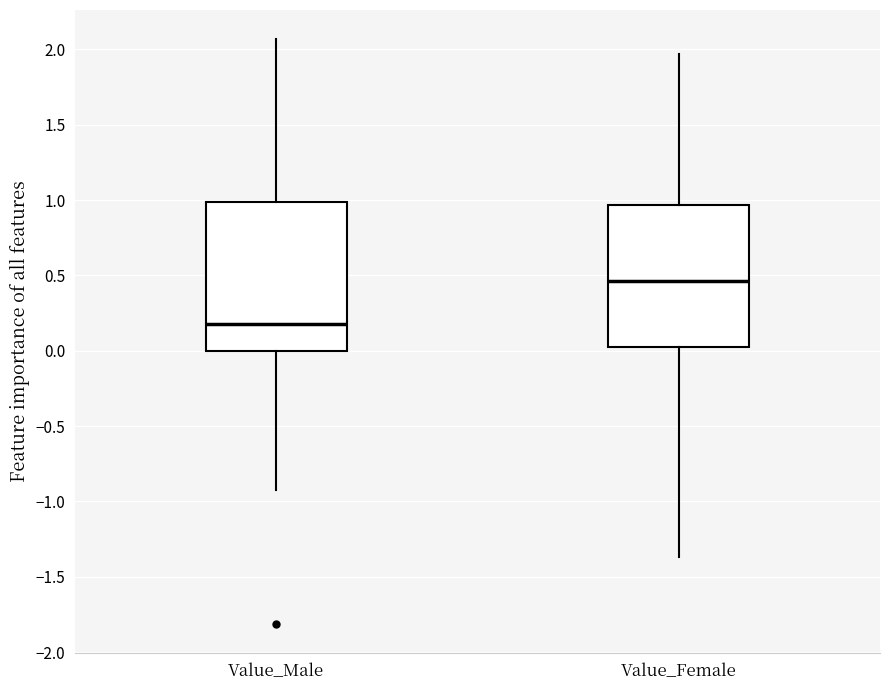

Where does the lower whisker of the box for Value_Male end on the y-axis? The values are not printed on the chart, so give them approximately, as read against the axis.

-0.95